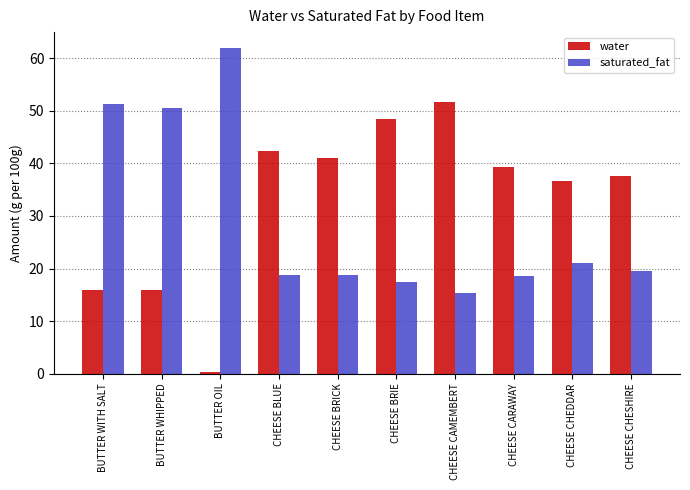

What is the maximum value for water?

51.8